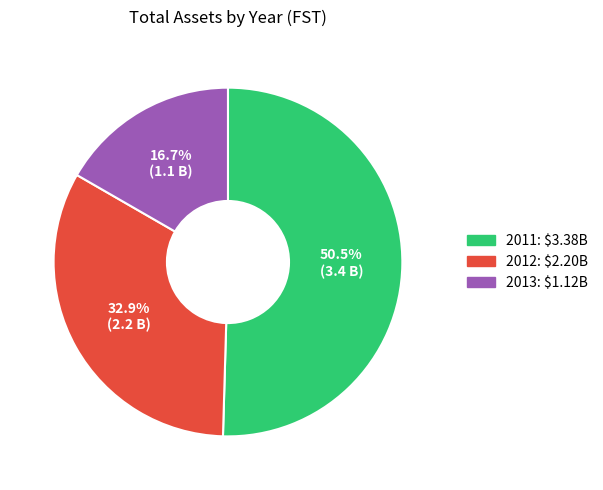

Between 2012 and 2013, which is larger?

2012